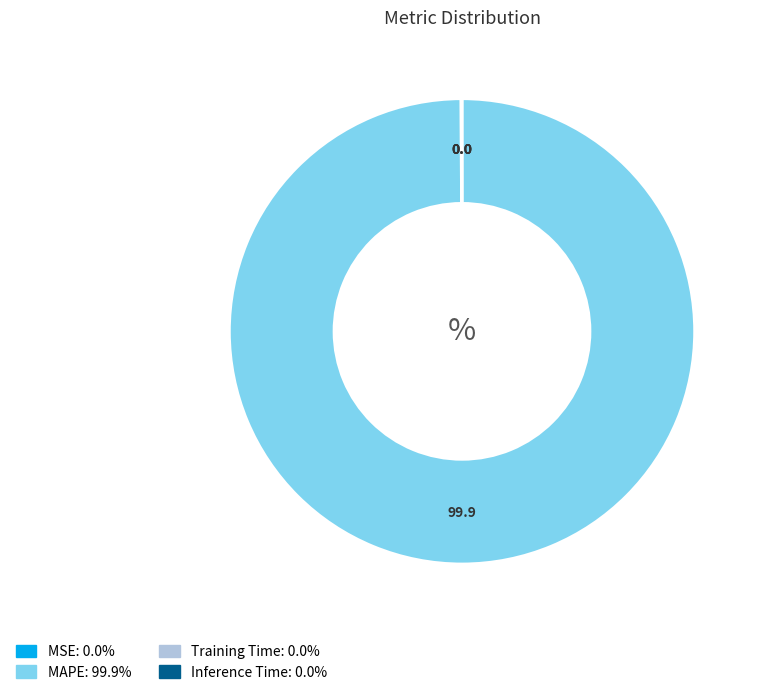

What is the largest slice in the pie chart?

MAPE